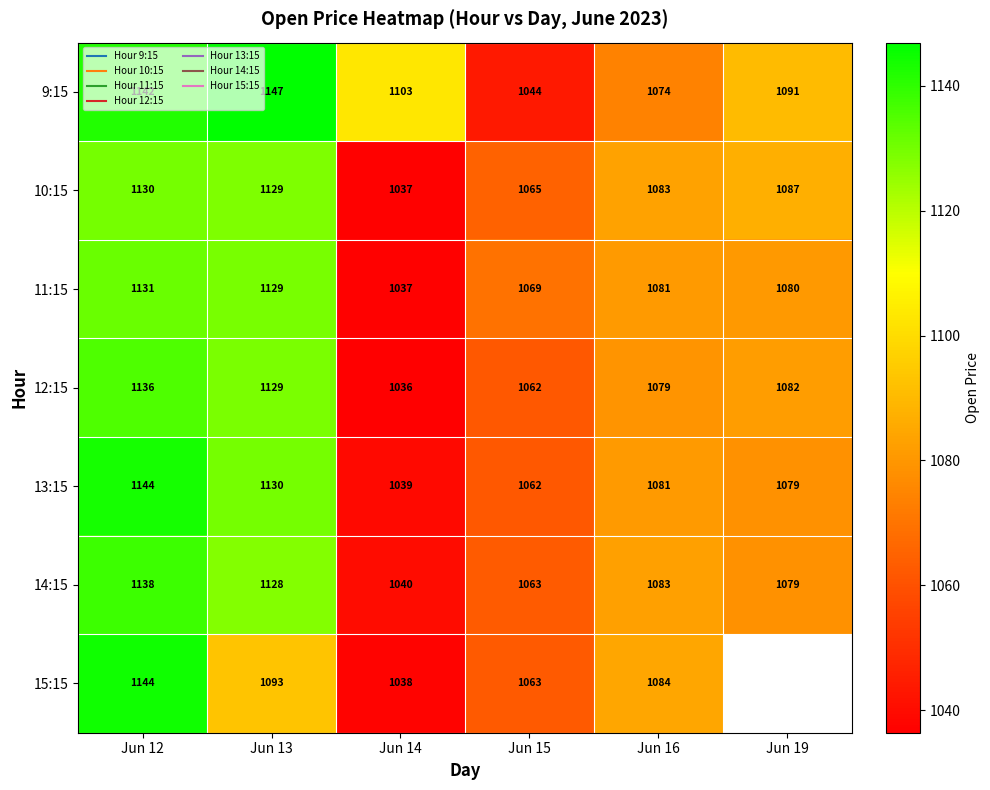

What is the approximate value of 9:15 at Jun 13?

1146.9